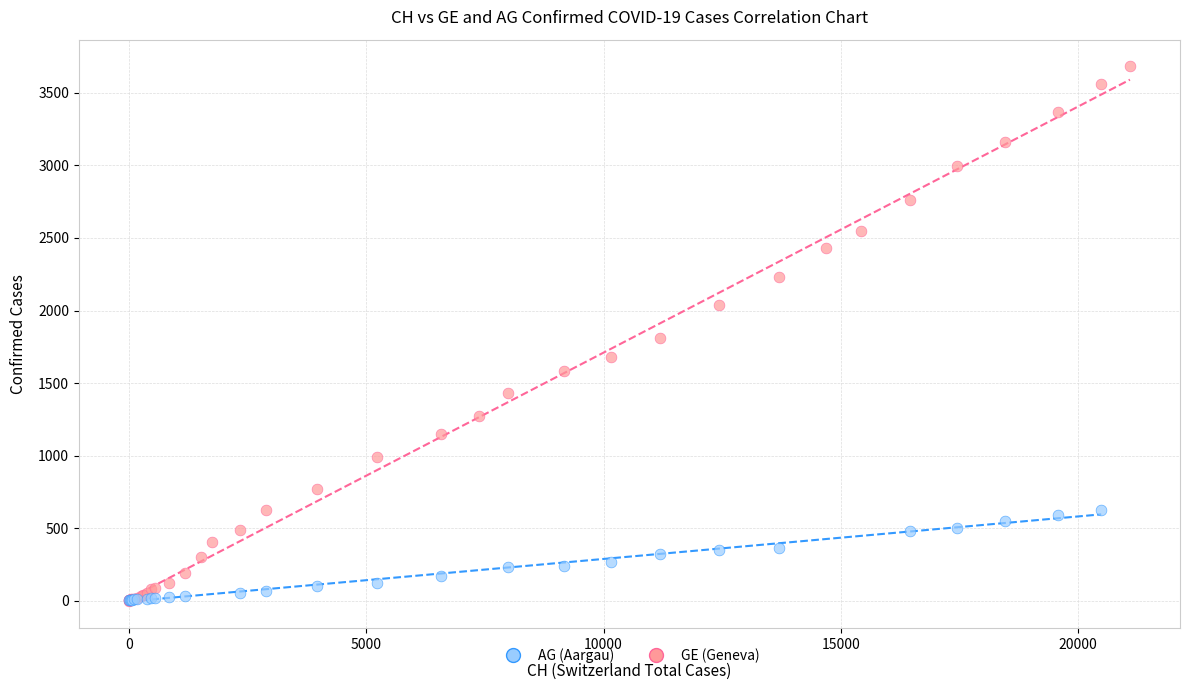

Which series has the largest Y range (max minus min)?

GE (Geneva)